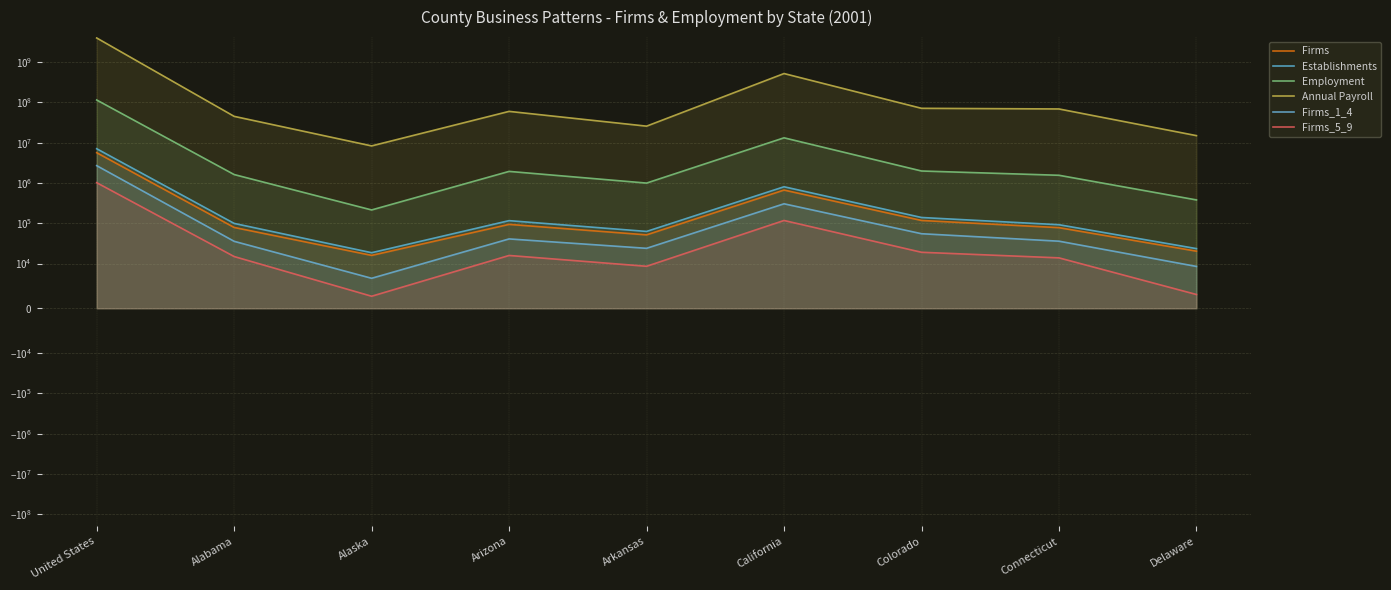

What is the label of the 4th point from the right?

California